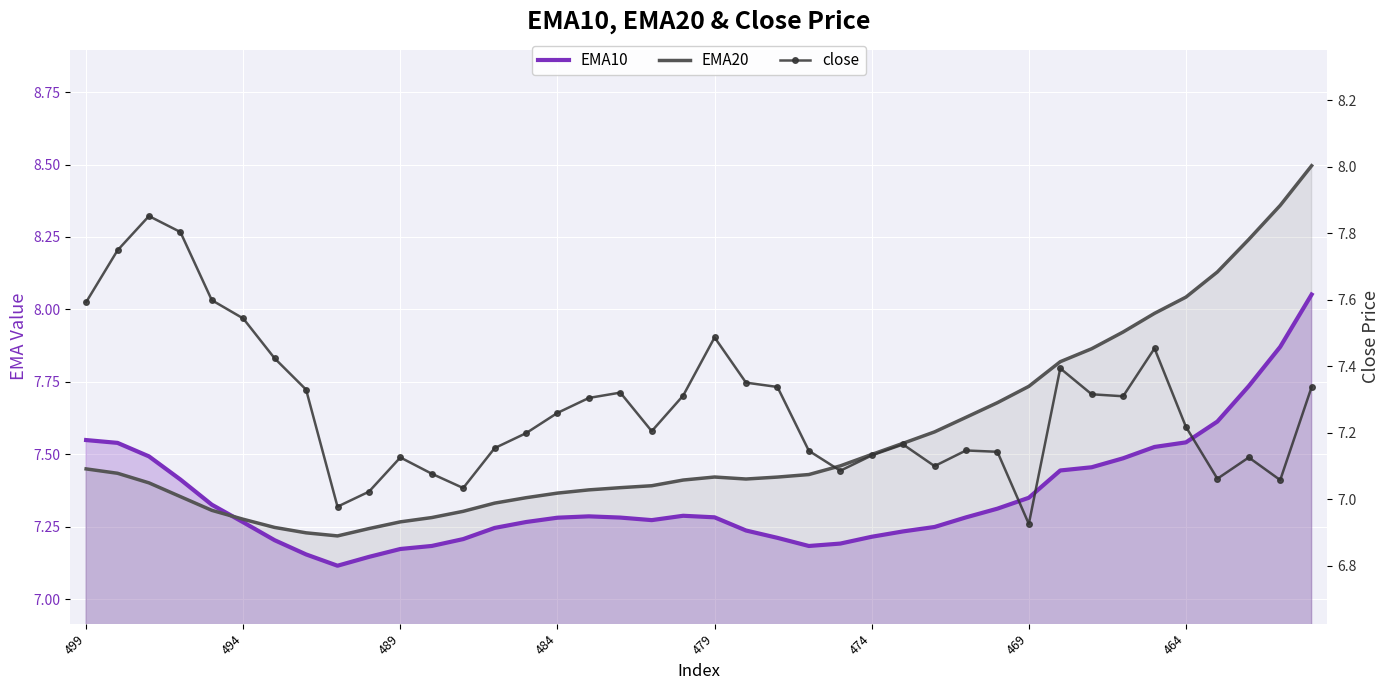

True or false: EMA20 has a value of 8.0 at 464.

True